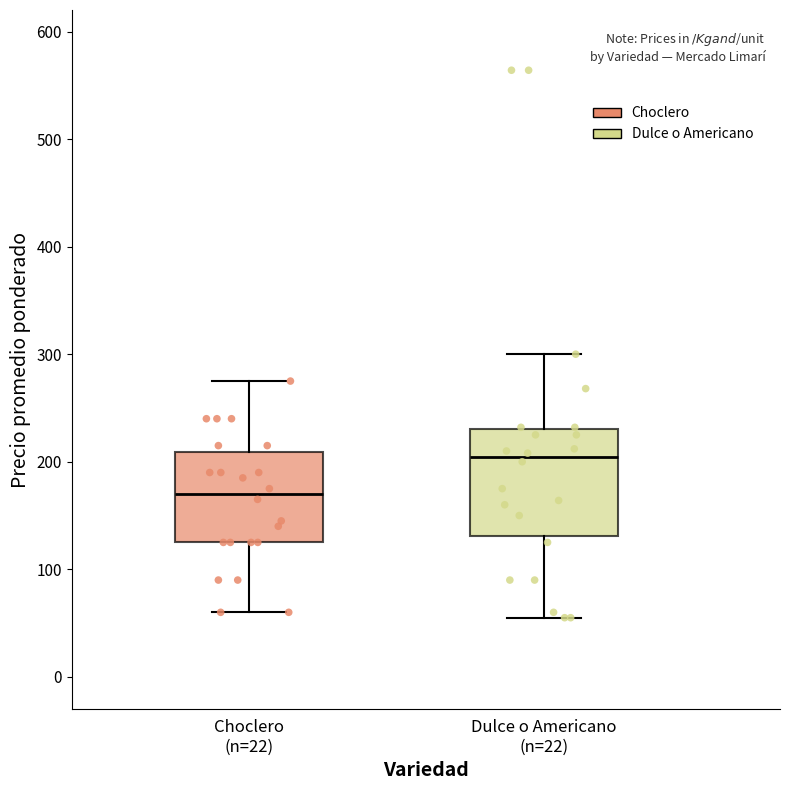

Reading left to right, read every box against the y-axis: the position of its median line, the range the box covers, and the ends of its whiskers. The values are not printed on the chart, so give them approximately, as read against the axis.

Choclero (n=22): median 170, box 130 to 210, whiskers 60 to 280
Dulce o Americano (n=22): median 200, box 130 to 230, whiskers 60 to 300